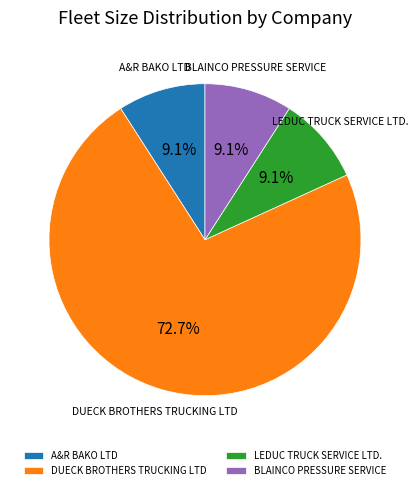

Count the number of slices in the pie.

4